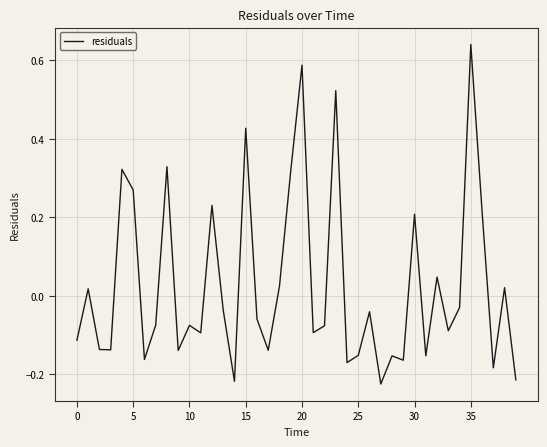

What is the difference between the second highest and second lowest values?

0.8